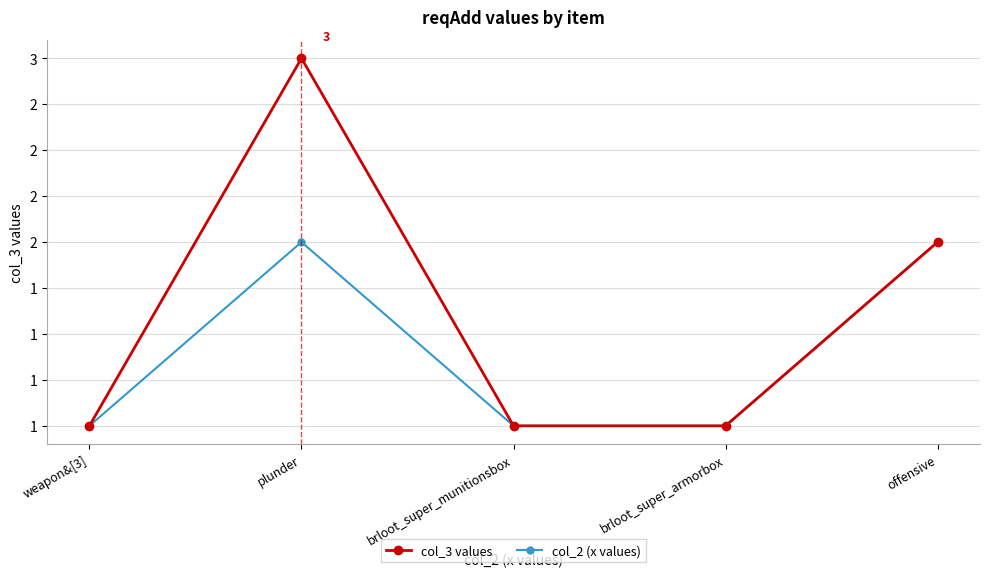

Does the chart have visible grid lines?

Yes